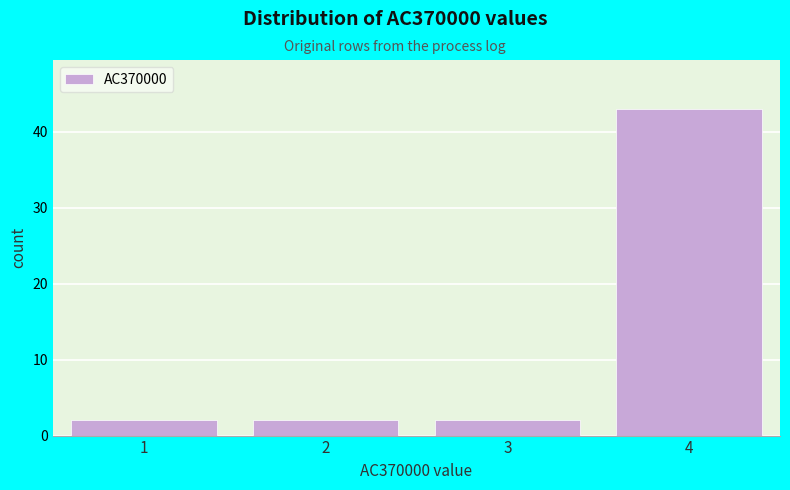

Reading left to right, list all the values displayed in this chart.

2	2	2	43